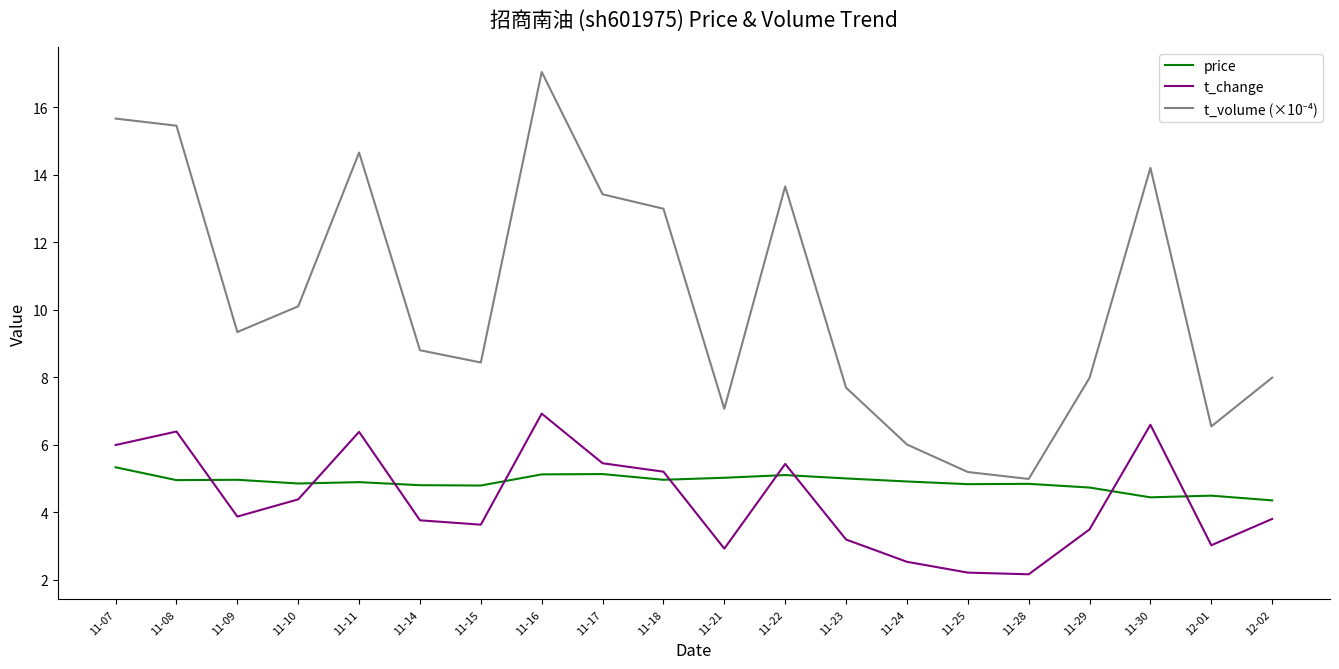

Count the number of categories in the chart.

20